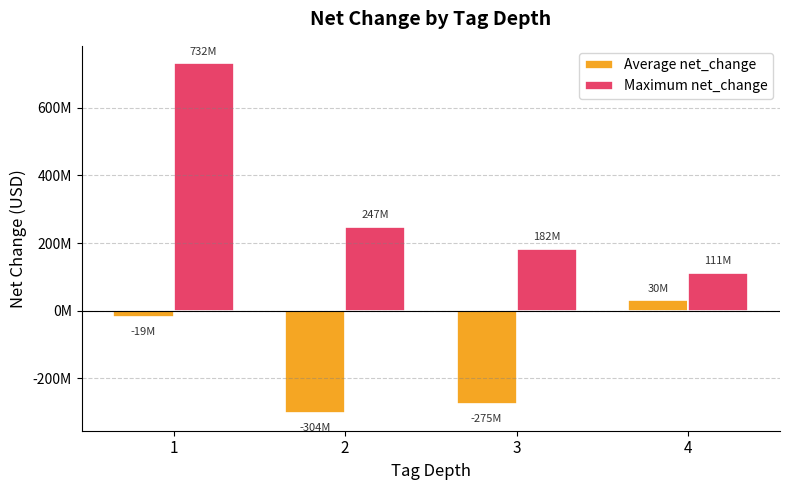

What are all the series names shown in the legend?

Average net_change, Maximum net_change